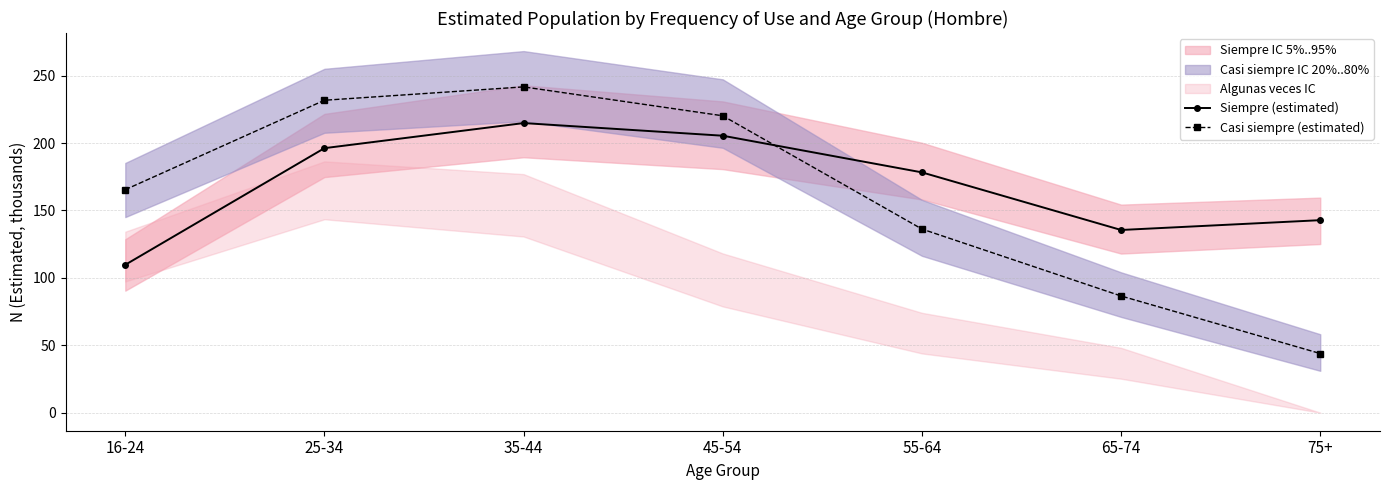

The value of Siempre (estimated) at 25-34 is 196.2. True or false?

True